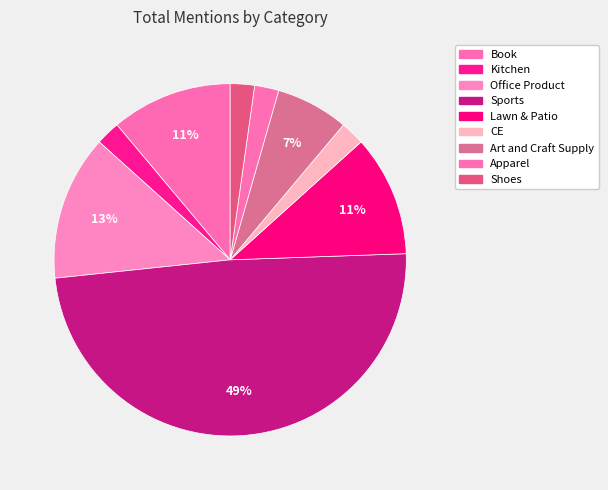

What is the largest slice in the pie chart?

Sports